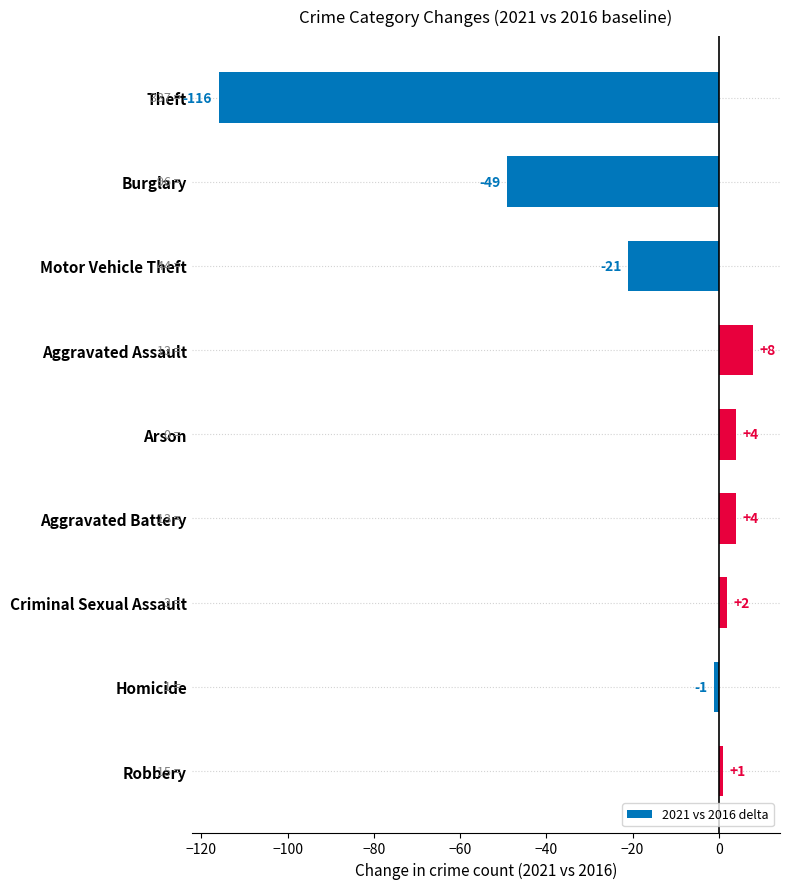

The chart shows a value of 13 at Aggravated Assault. True or false?

False